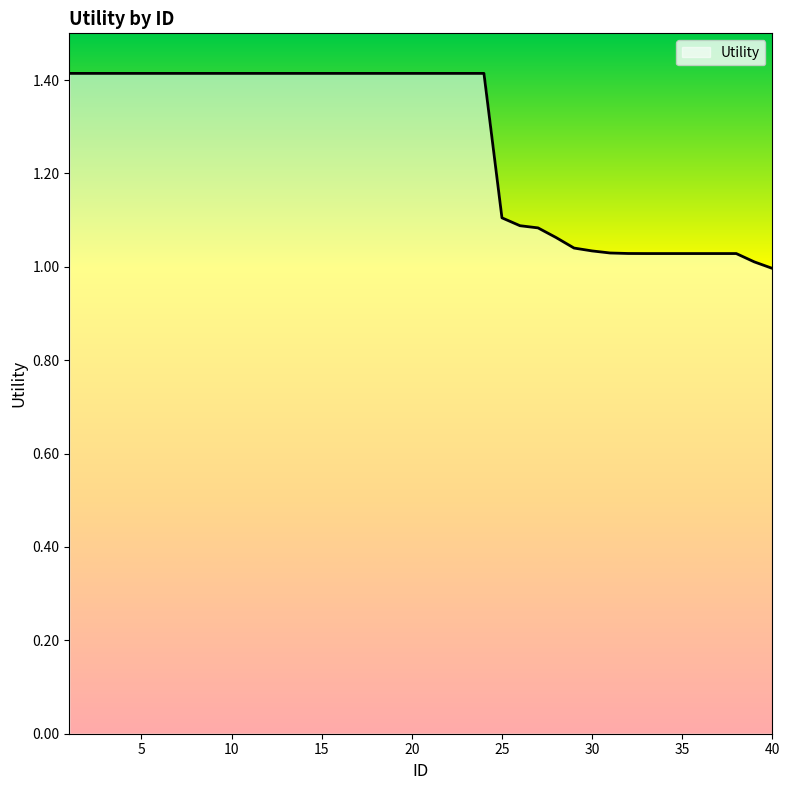

What is the greatest value displayed?

1.4